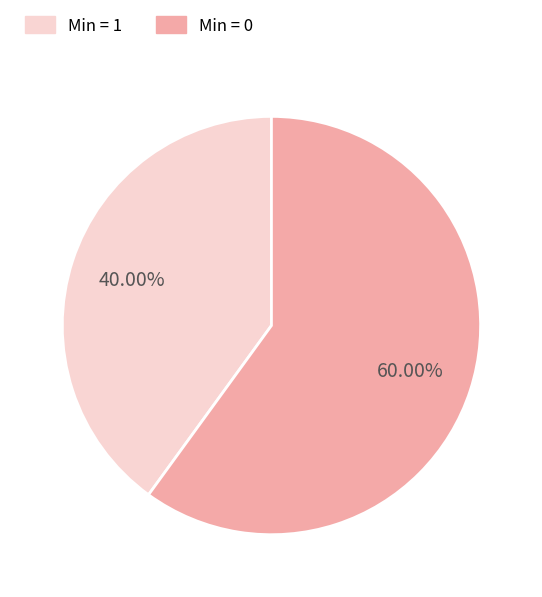

Is there any slice that represents more than half of the pie?

Yes